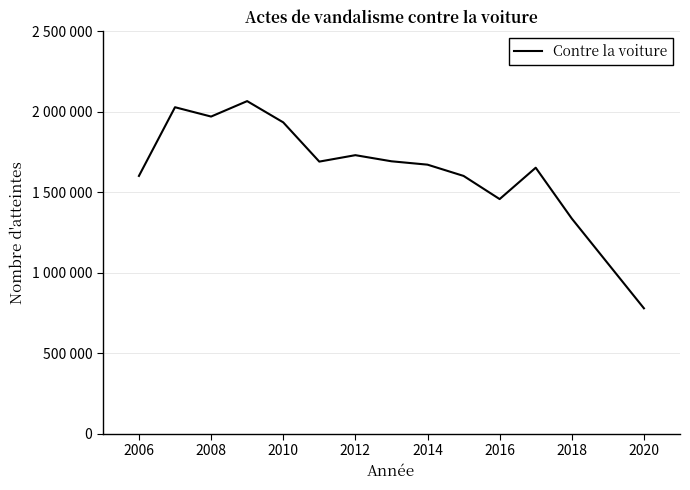

Is this an area chart (filled region under the line)?

No